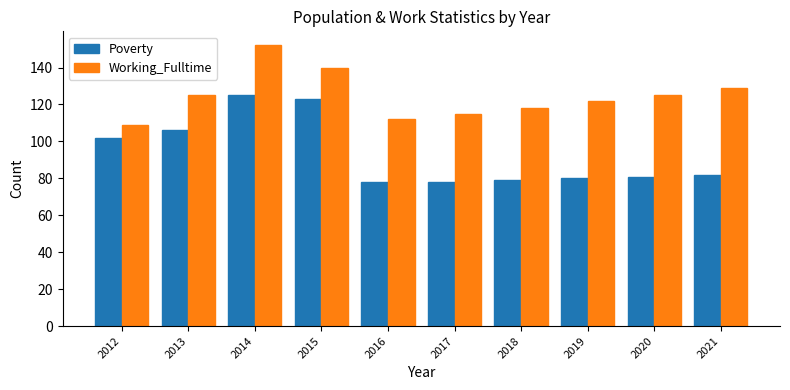

Which series has the largest range (max minus min)?

Poverty